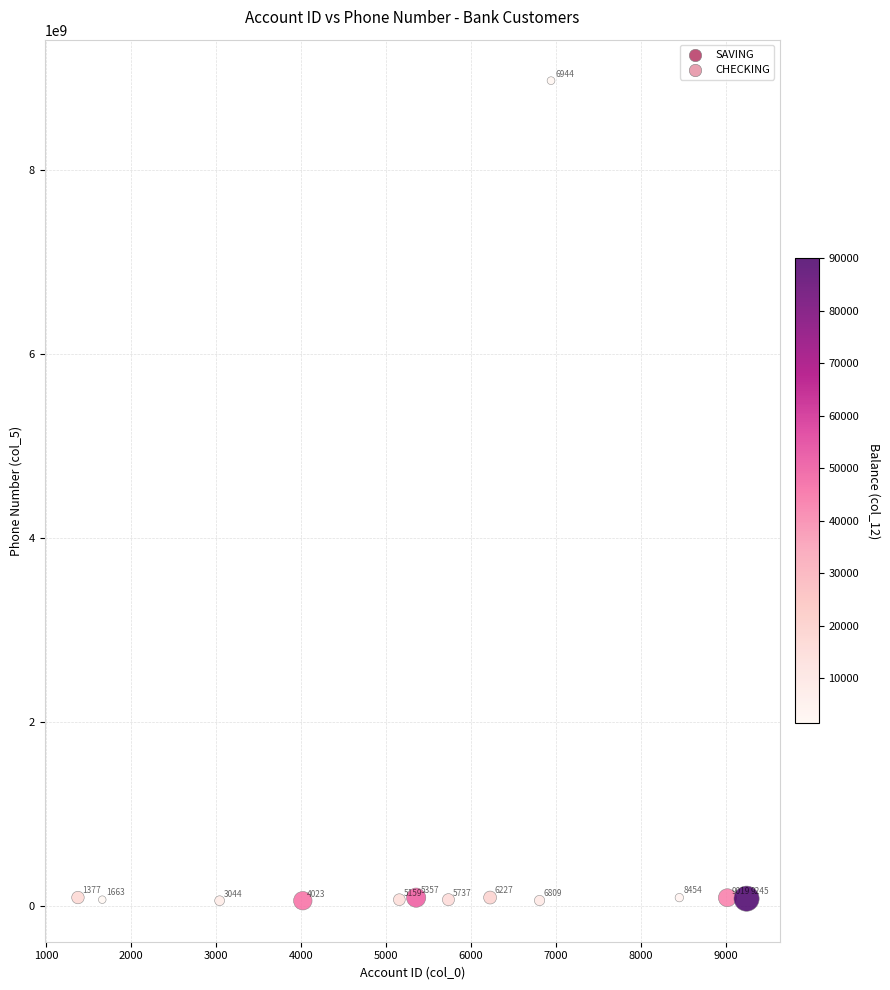

What is the range of Y values (max minus min)?

8915419309